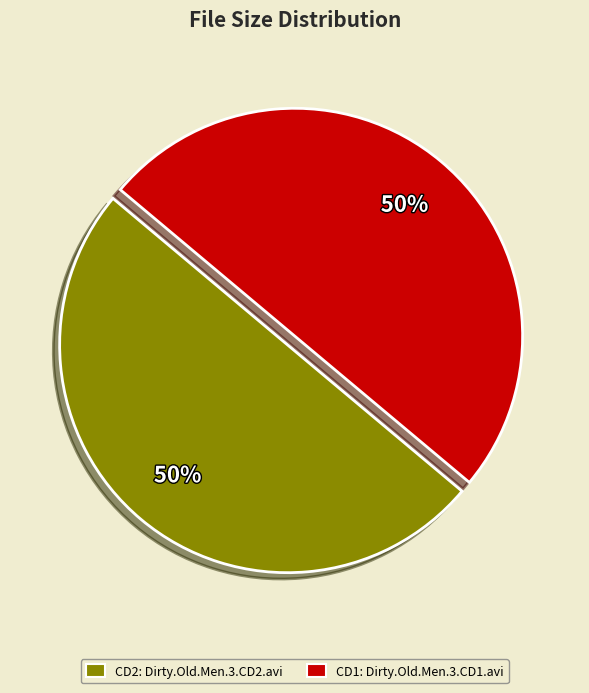

To the nearest percent, what is the average slice percentage?

50%